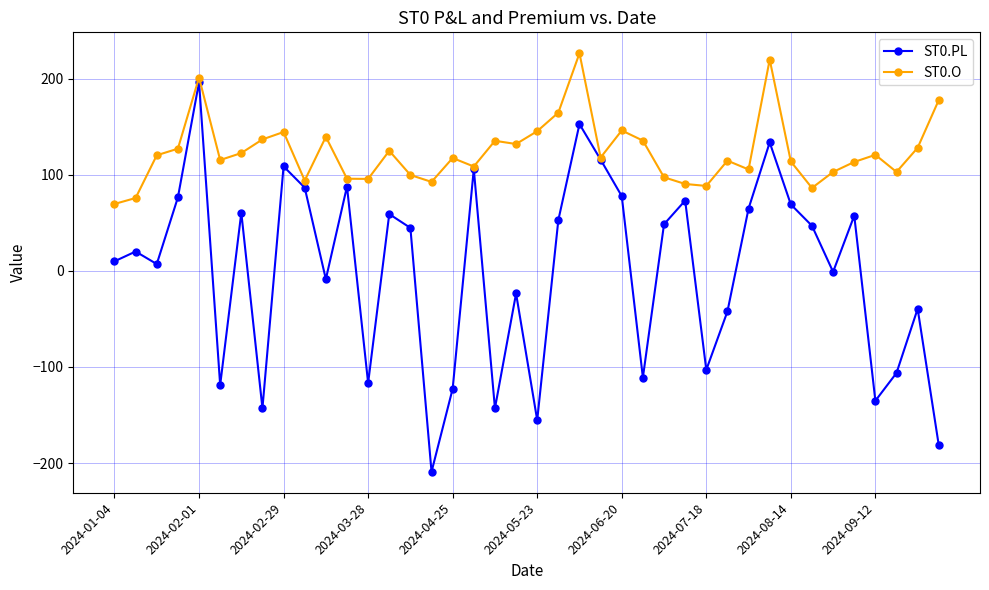

True or false: ST0.O has more than 2 interior local peaks.

True